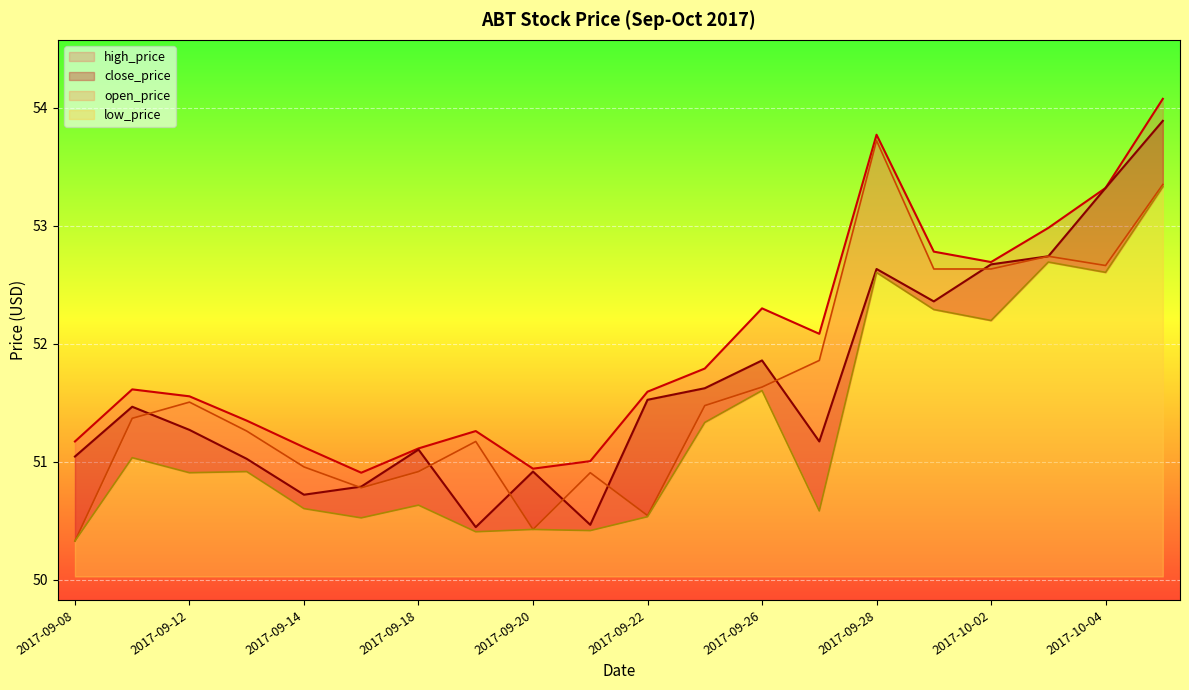

What are all the series names shown in the legend?

high_price, close_price, open_price, low_price